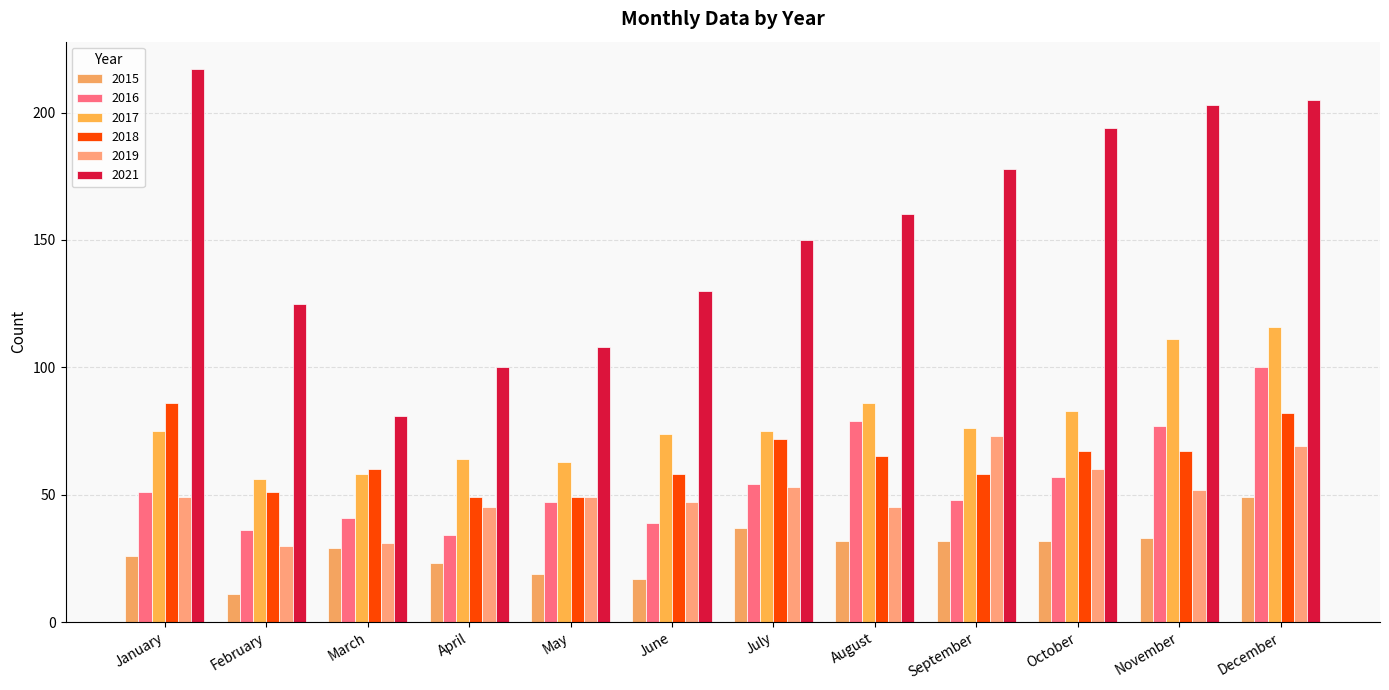

What is the highest value of the 2017 series?

116